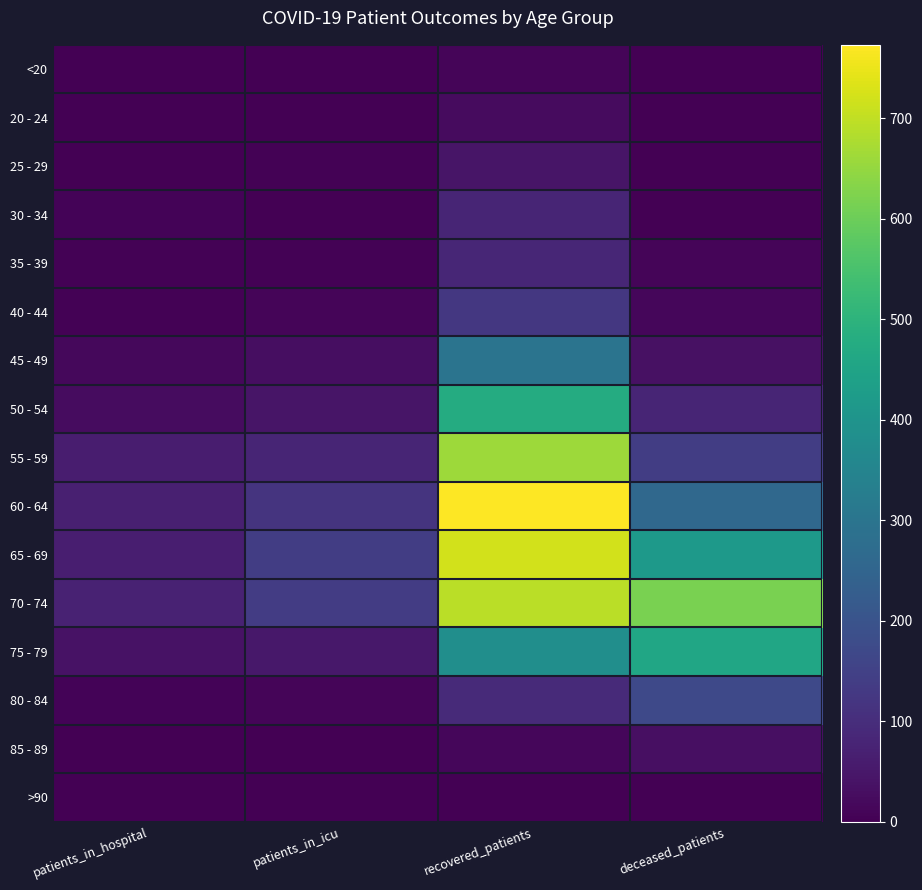

At deceased_patients, list the series in order from smallest to largest.

20 - 24, <20, >90, 25 - 29, 30 - 34, 35 - 39, 40 - 44, 85 - 89, 45 - 49, 50 - 54, 55 - 59, 80 - 84, 60 - 64, 65 - 69, 75 - 79, 70 - 74